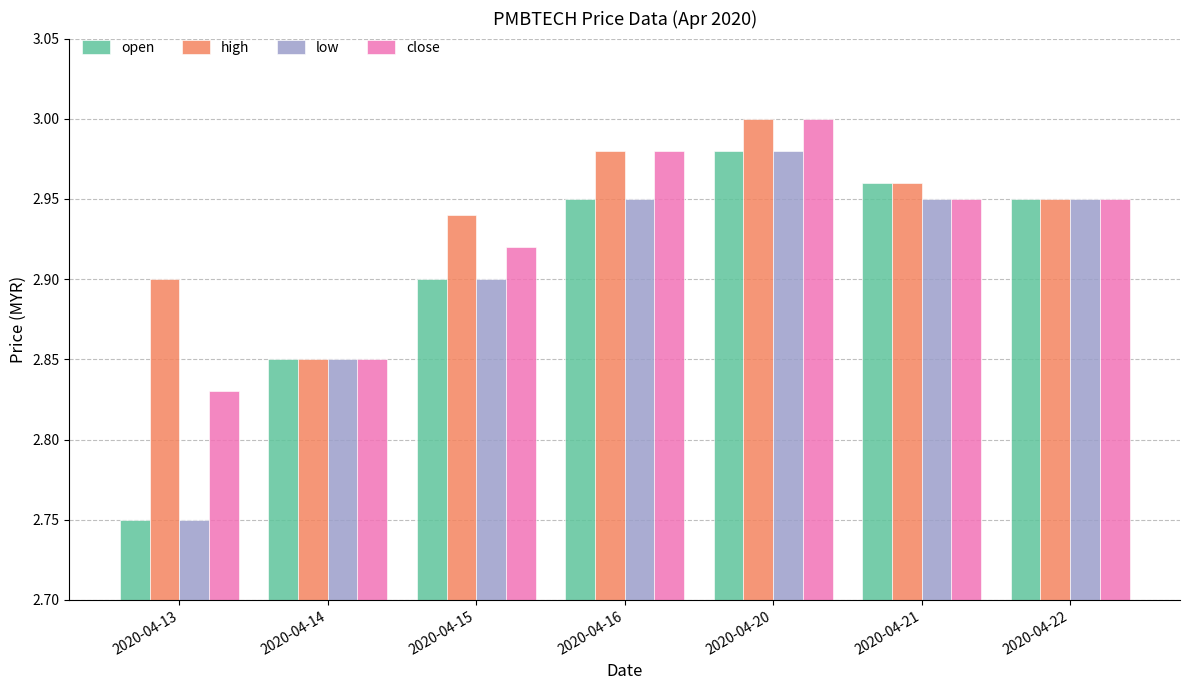

Which series has the largest total across all categories?

high